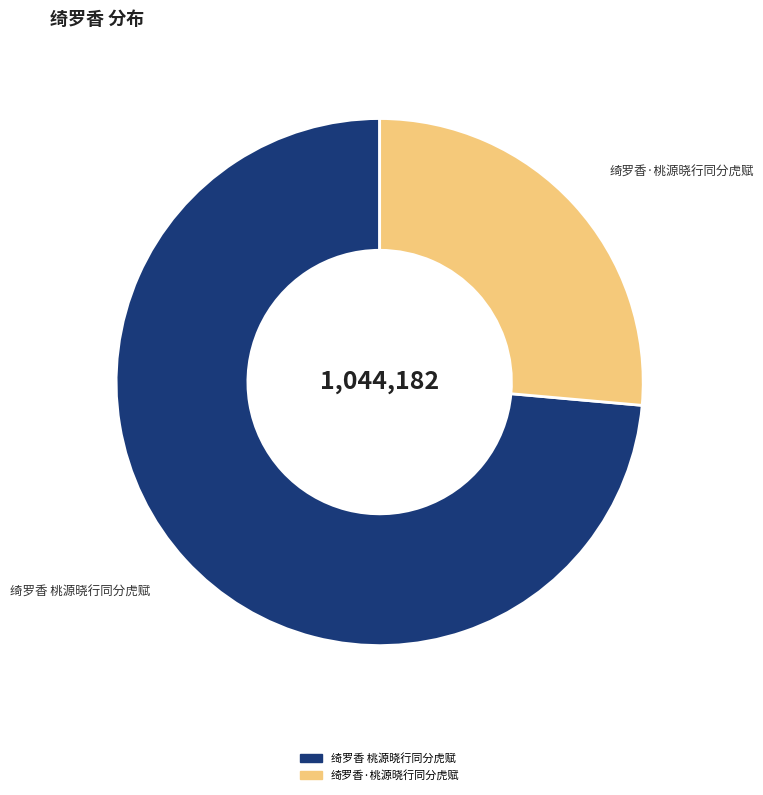

The 绮罗香 桃源晓行同分虎赋 slice represents 74% of the pie. True or false?

True